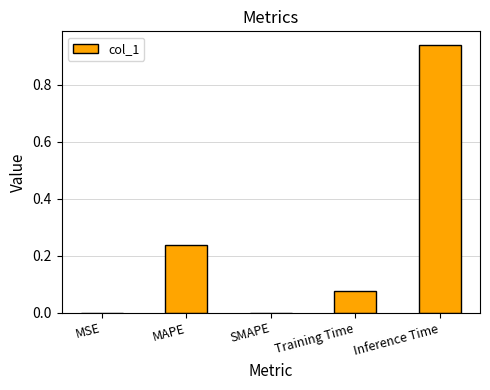

Are the bars horizontal?

No